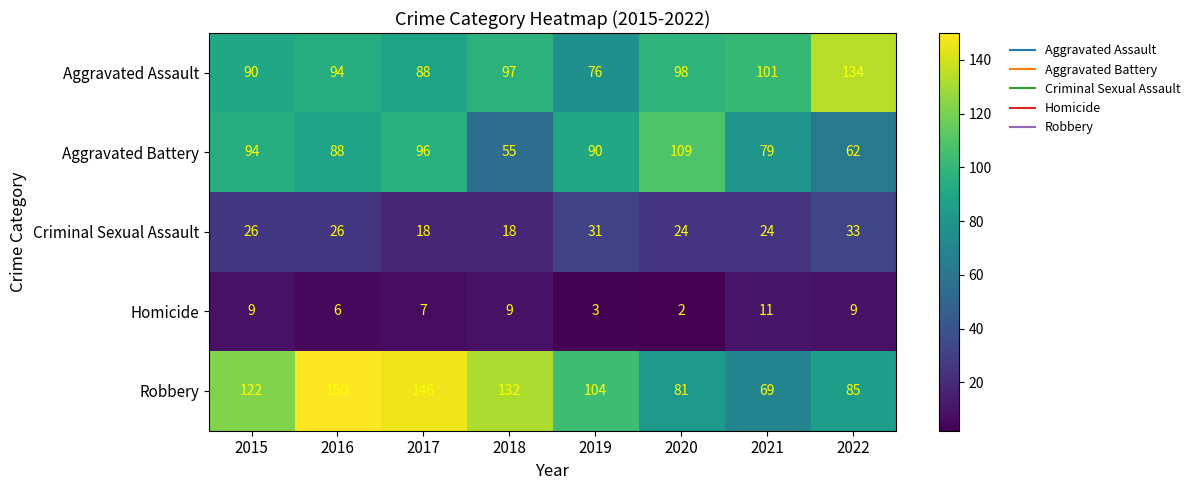

Is it true that Criminal Sexual Assault equals 18 at 2017?

True